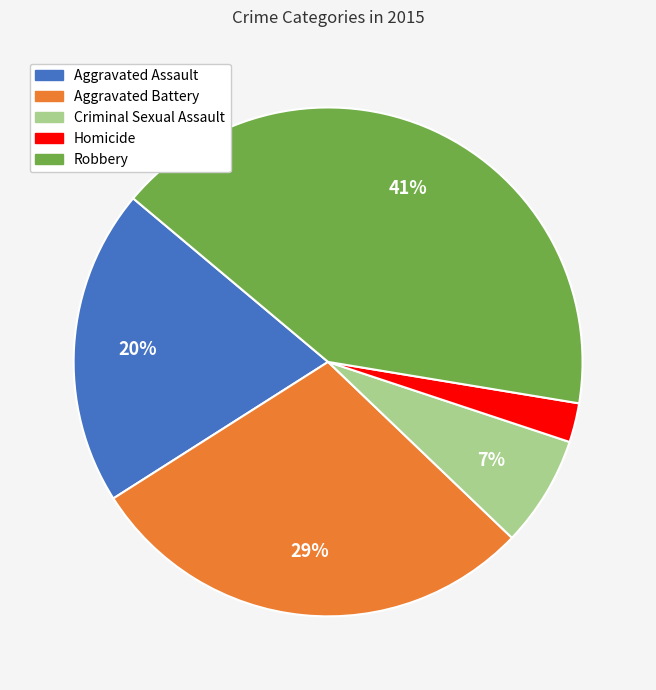

How many slices are in this pie chart?

5